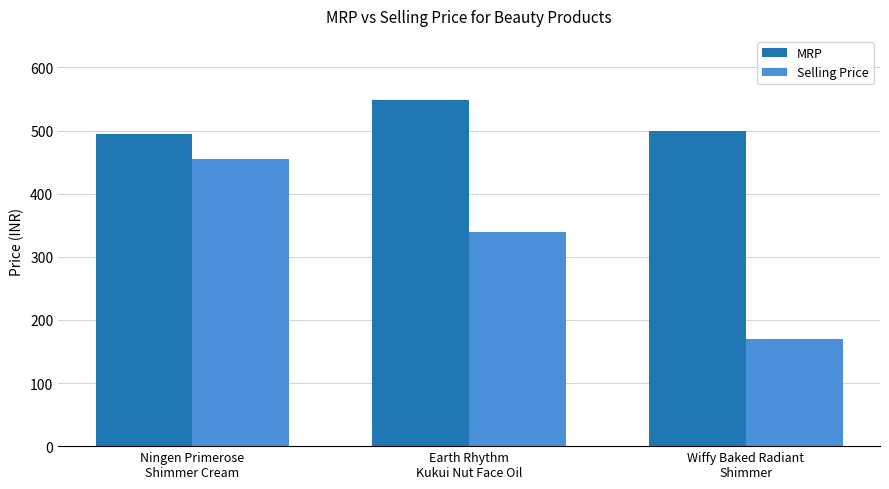

Which series has the largest total across all categories?

MRP